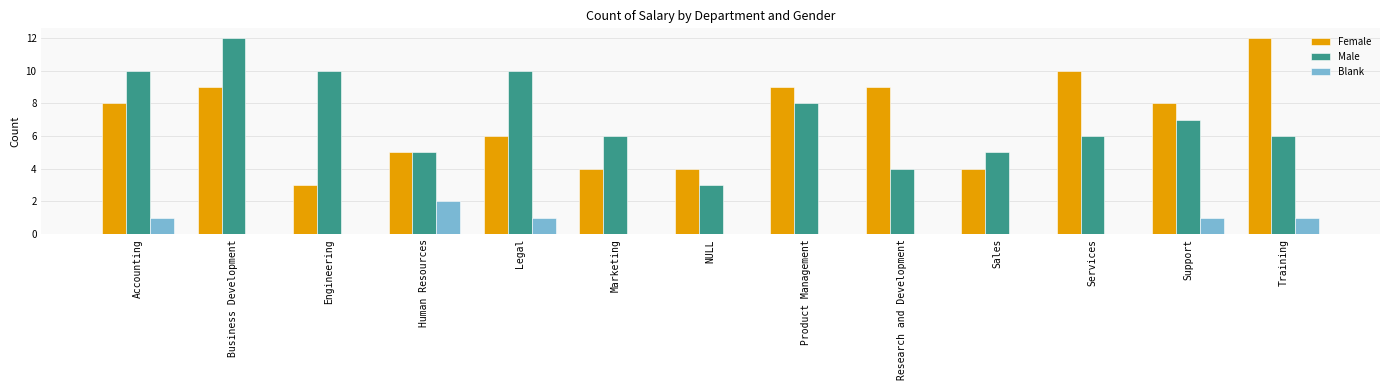

What is the total value across all series at Product Management?

17